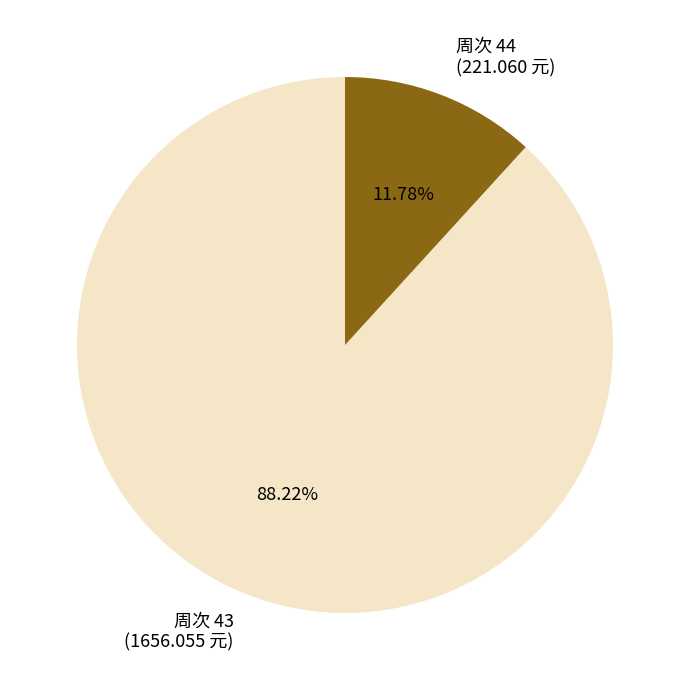

Rank the categories by value from lowest to highest.

周次 44 (221.060 元), 周次 43 (1656.055 元)